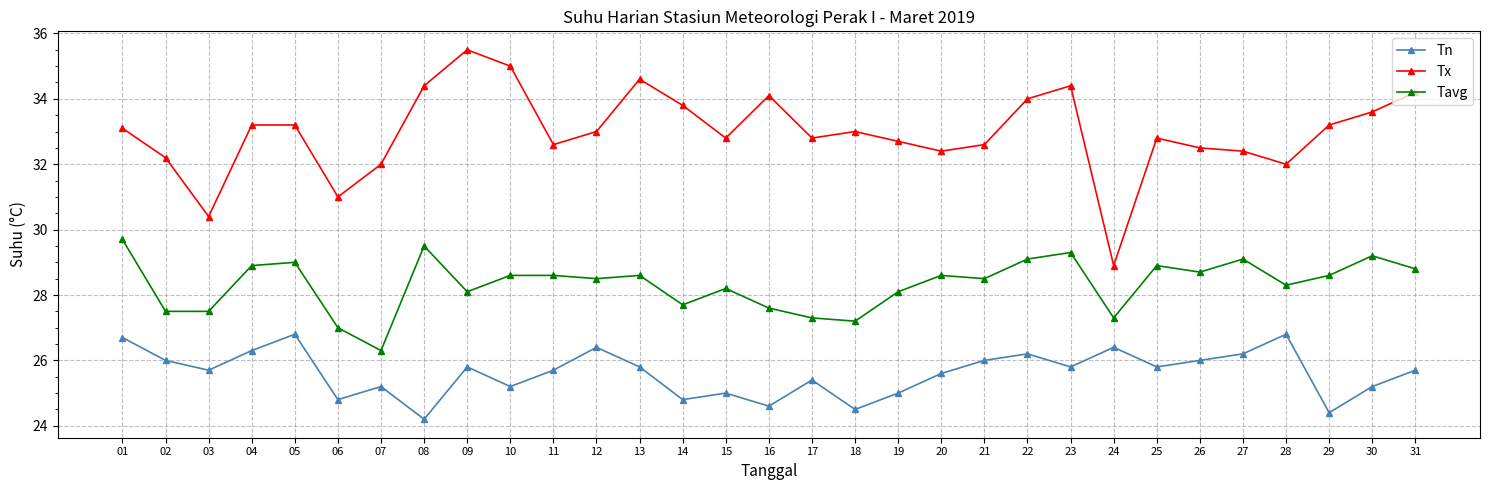

What is the value of the Tavg point at the 19th from the left?

28.1